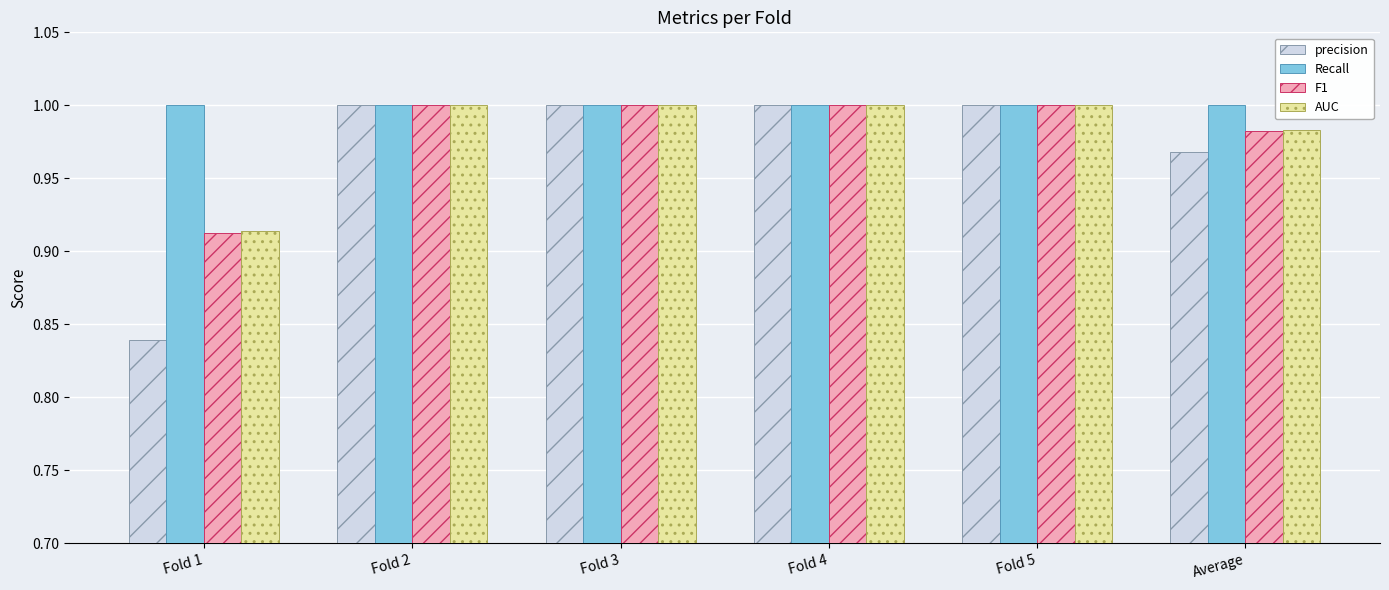

What is the label of the 4th bar from the left?

Fold 4